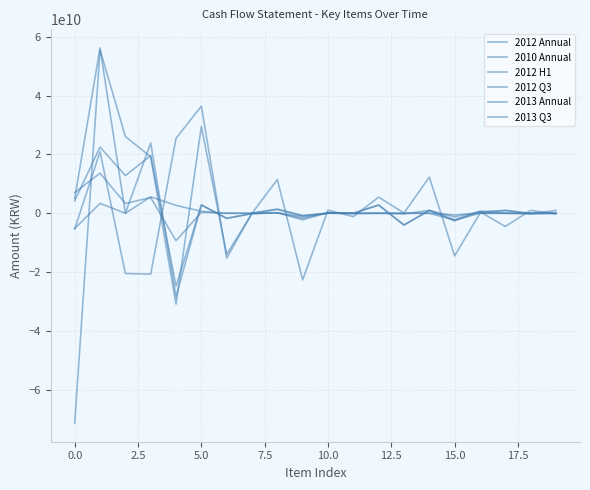

Where do 2013 Q3 and 2010 Annual first cross each other?

−2.5 and 0.0